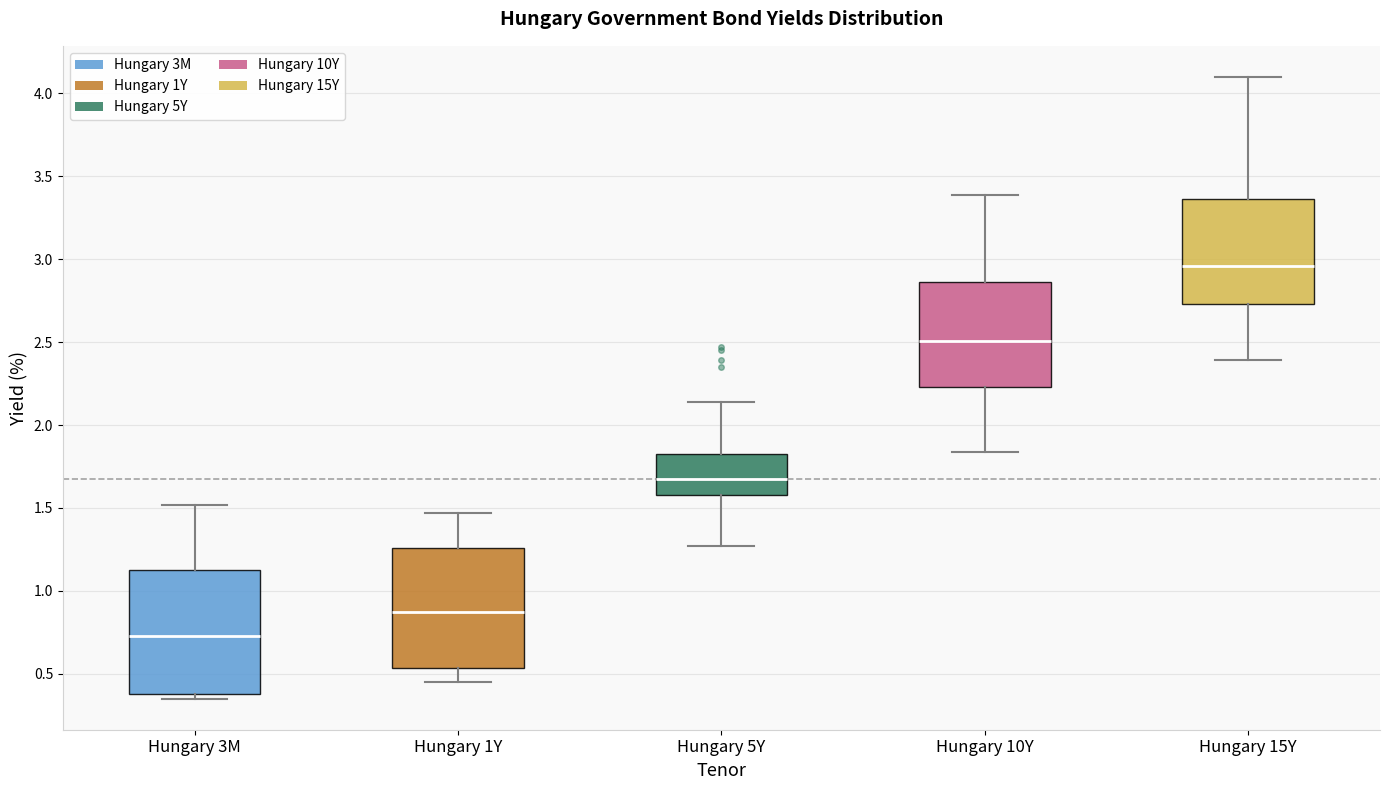

Which box has the highest median line?

Hungary 15Y